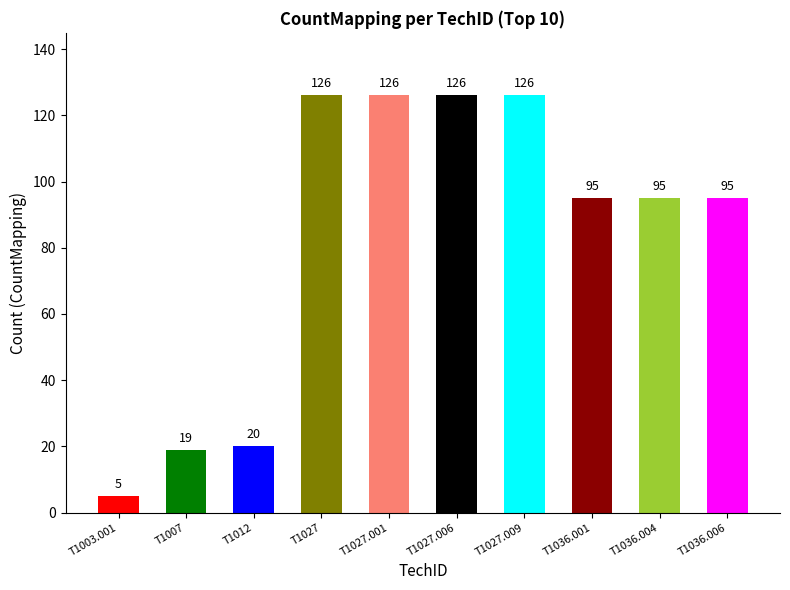

At which label does the data first exceed 95?

T1027